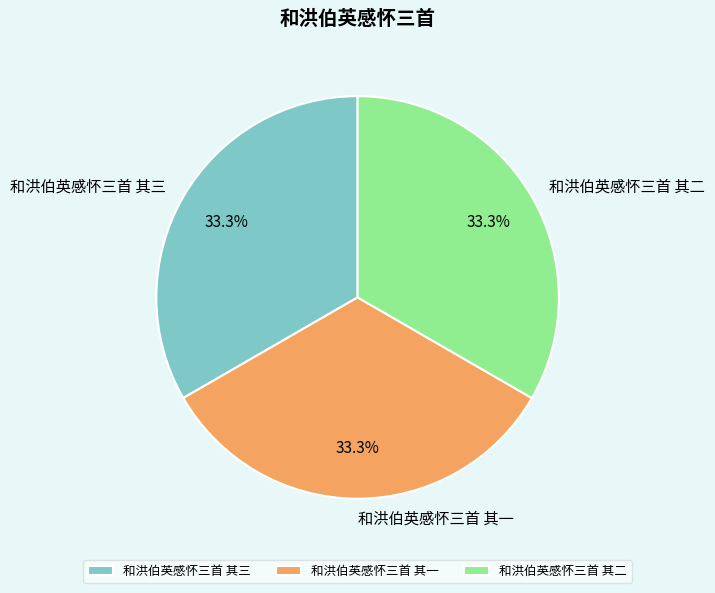

What is the ratio of the value at 和洪伯英感怀三首 其二 to the value at 和洪伯英感怀三首 其一?

1.0